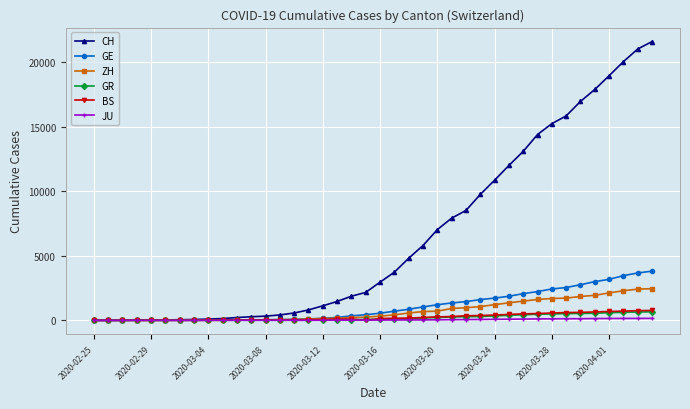

What are all the series names shown in the legend?

CH, GE, ZH, GR, BS, JU